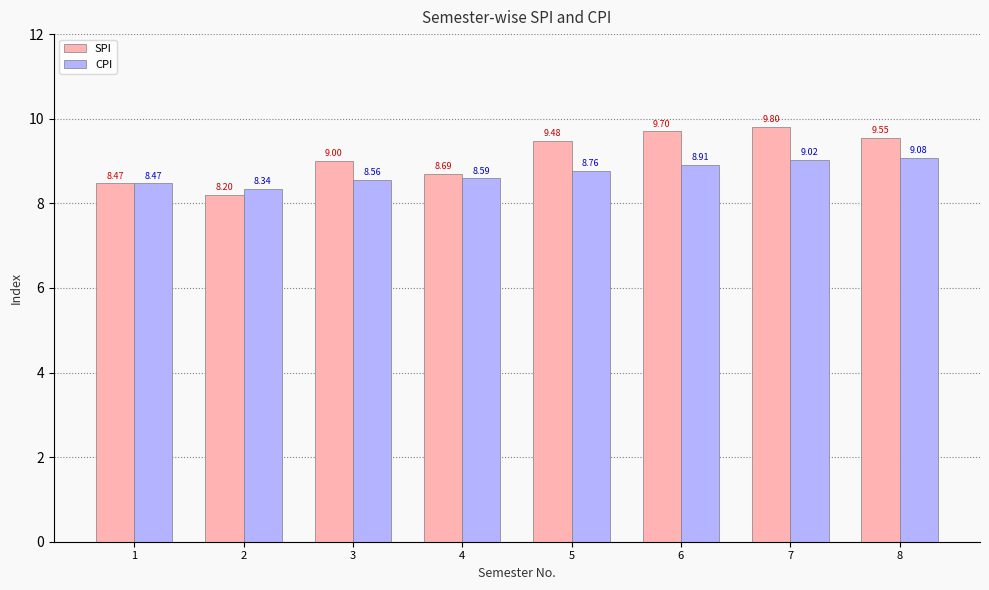

At how many categories does at least one series exceed 8?

8